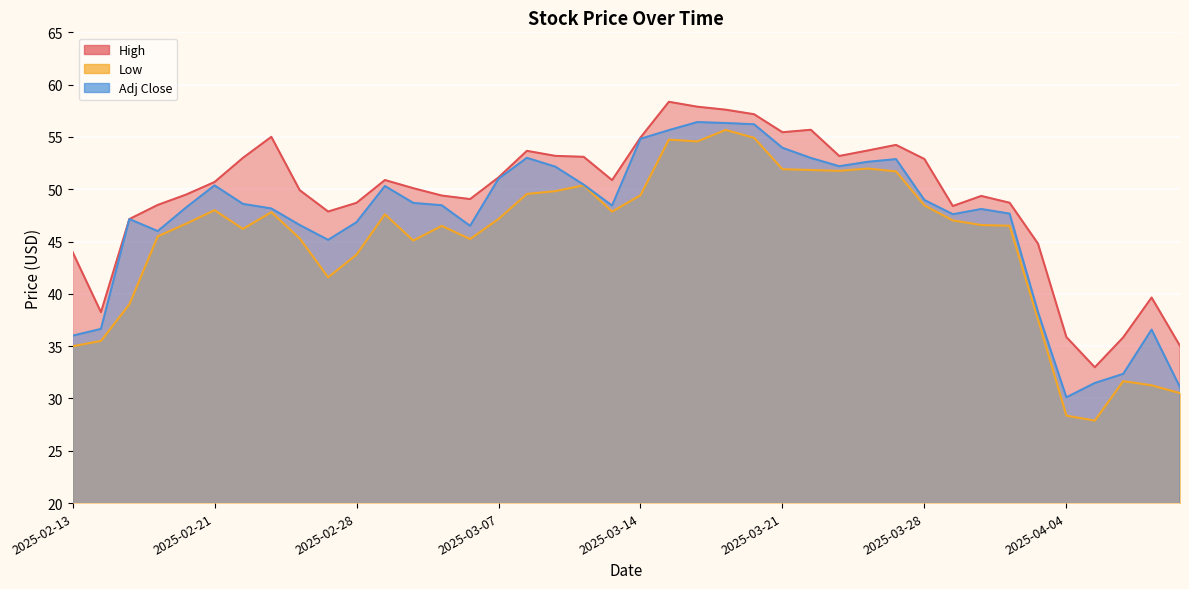

The value of Low at 2025-04-07 is 48.9. True or false?

False